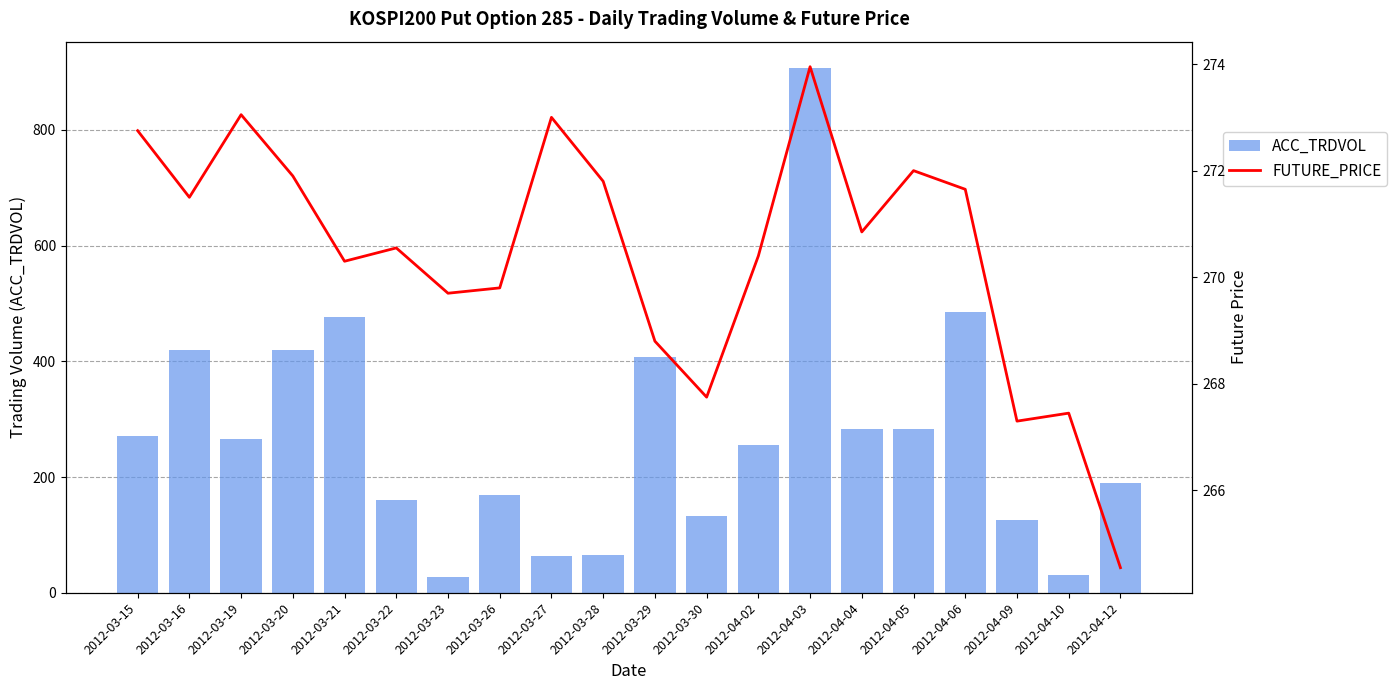

Which series changed the most between 2012-03-21 and 2012-04-09?

ACC_TRDVOL